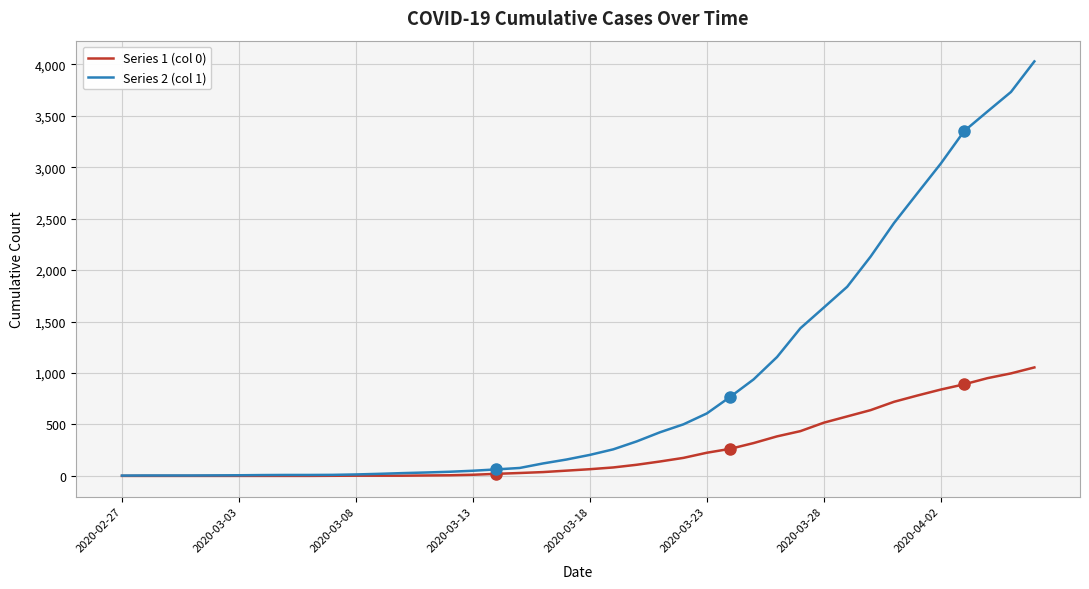

Rank the series by their maximum value, from highest to lowest.

Series 2 (col 1), Series 1 (col 0)